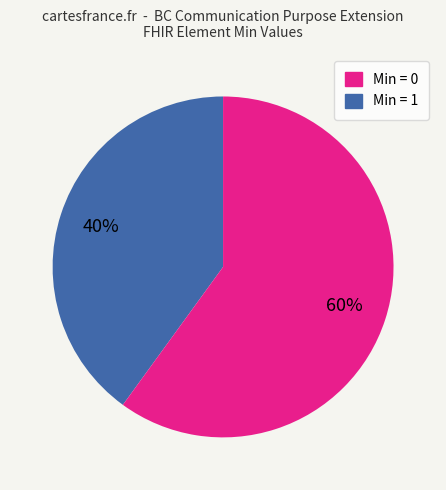

Is there any slice that represents more than half of the pie?

Yes